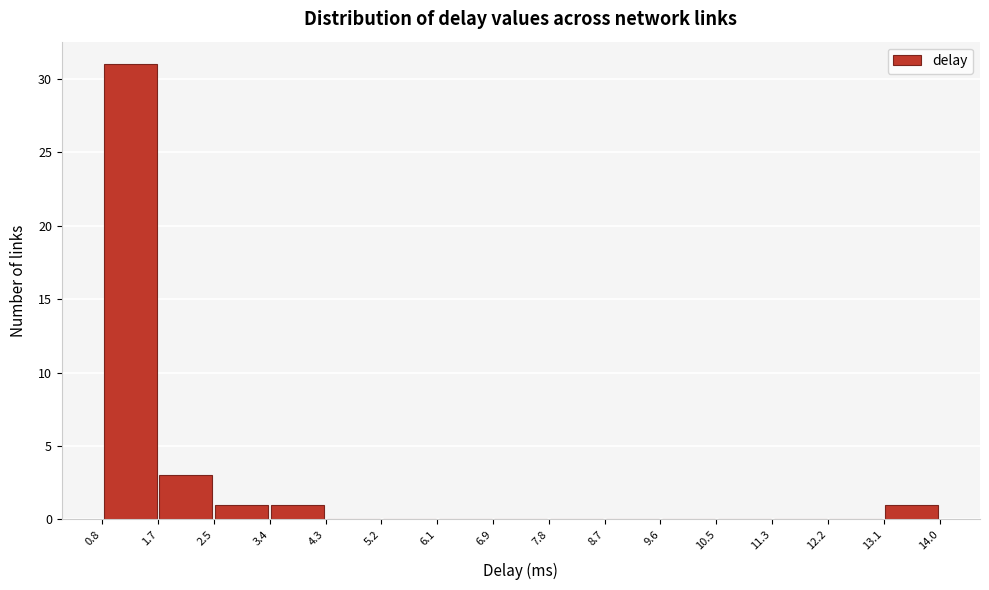

How tall is the bar that spans 0.8 to 1.7 on the x-axis? The values are not printed on the chart, so give them approximately, as read against the axis.

31